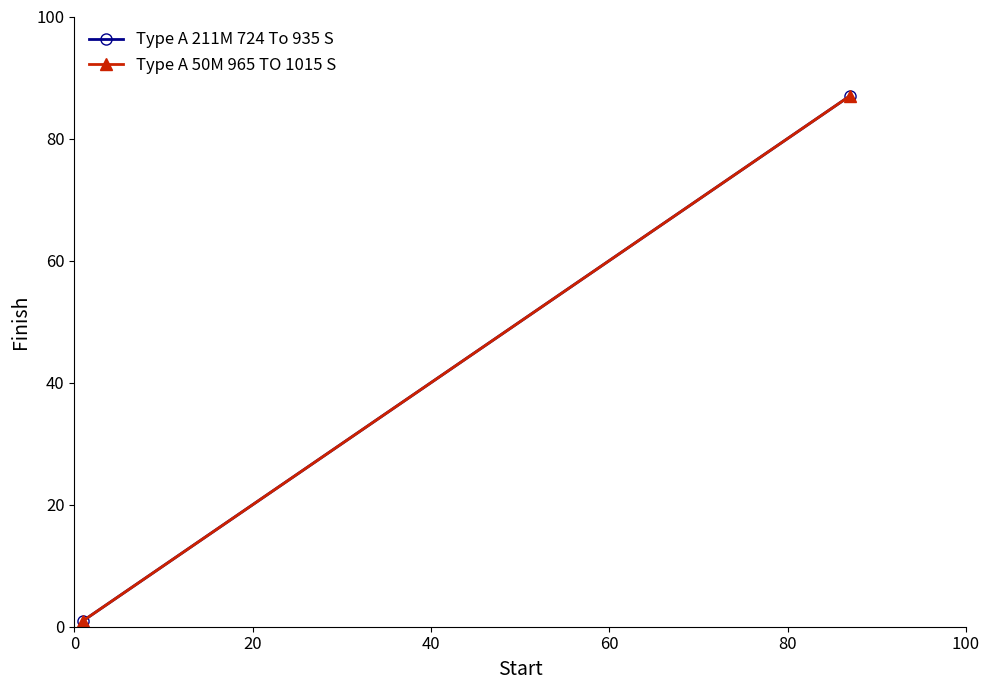

Reading left to right, transcribe all the data shown in this chart.

Type A 211M 724 To 935 S: 1	87
Type A 50M 965 TO 1015 S: 1	87